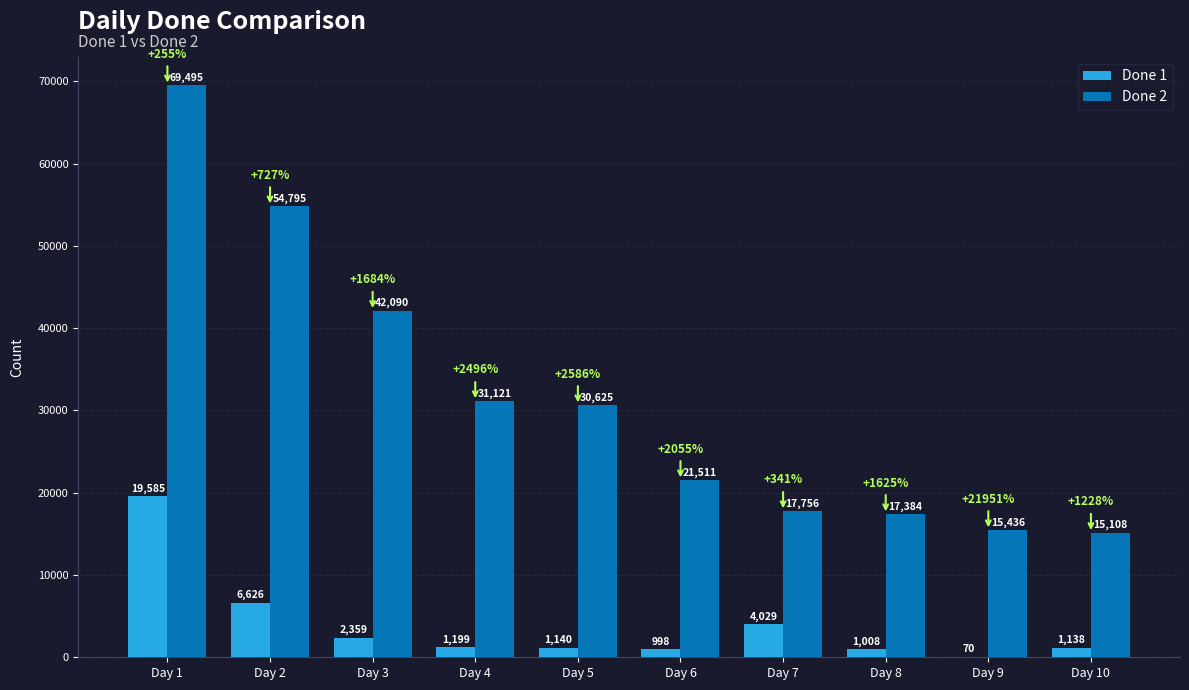

Reading right to left, what are all the values shown in this chart?

Done 1: 1138	70	1008	4029	998	1140	1199	2359	6626	19585
Done 2: 15108	15436	17384	17756	21511	30625	31121	42090	54795	69495